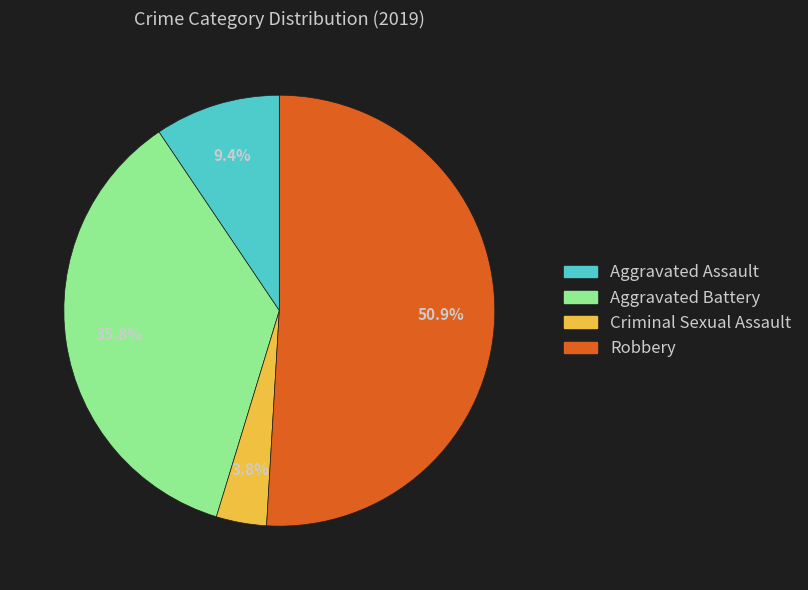

Does any single category account for the majority?

Yes